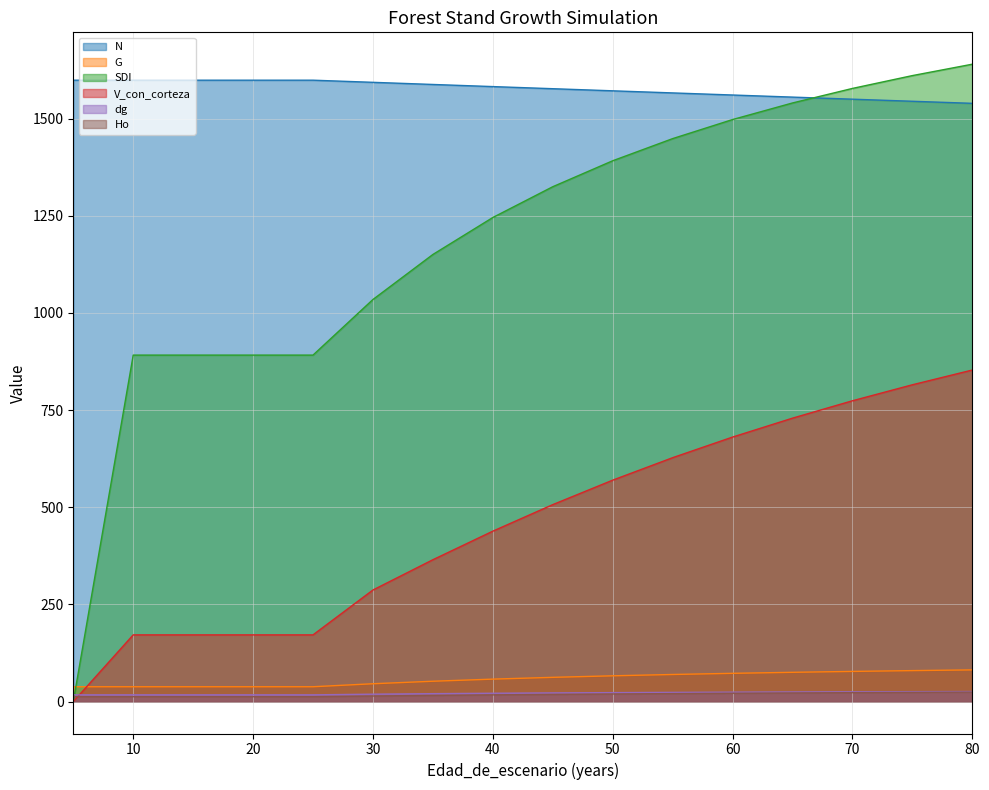

True or false: N and Ho cross at least once.

False